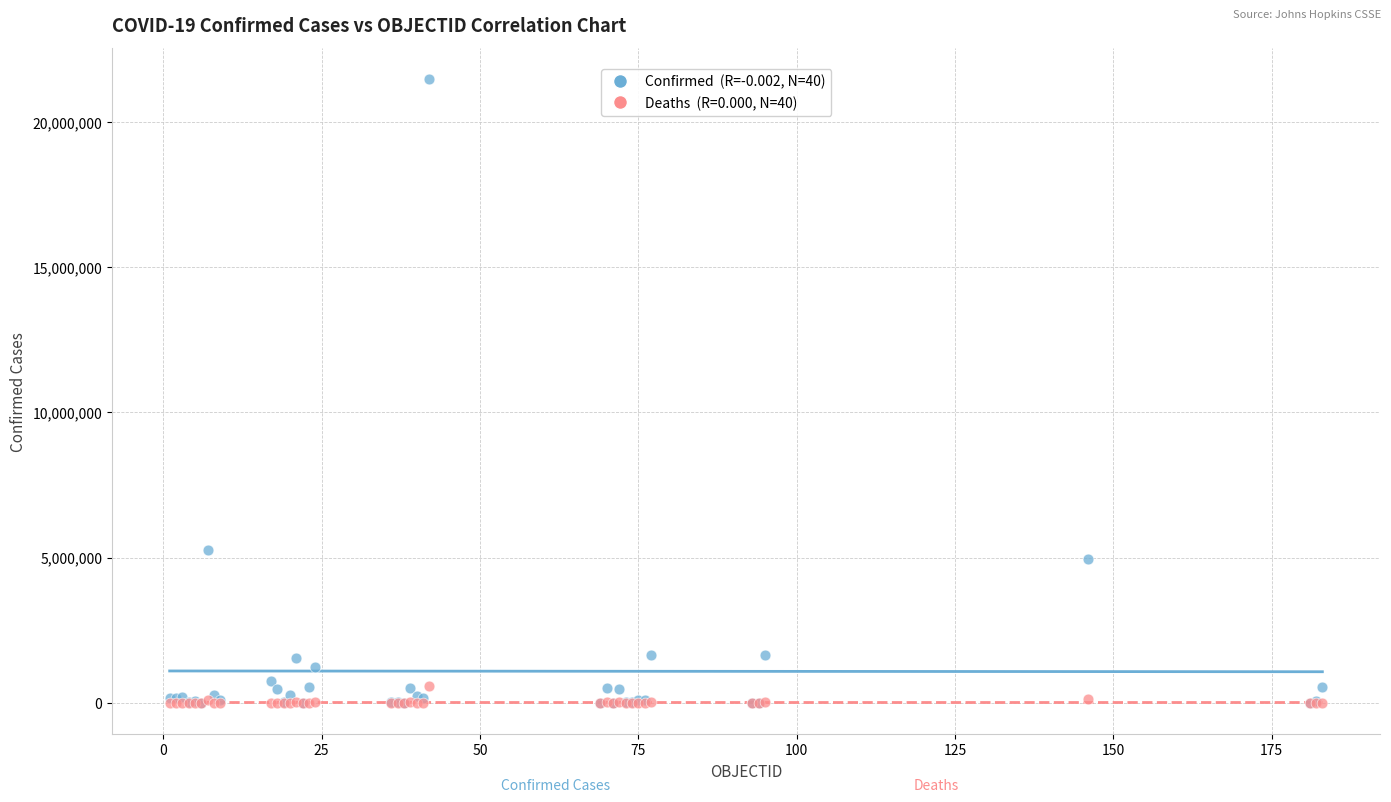

Across all series, what Y value is closest to 10734062?

5259738